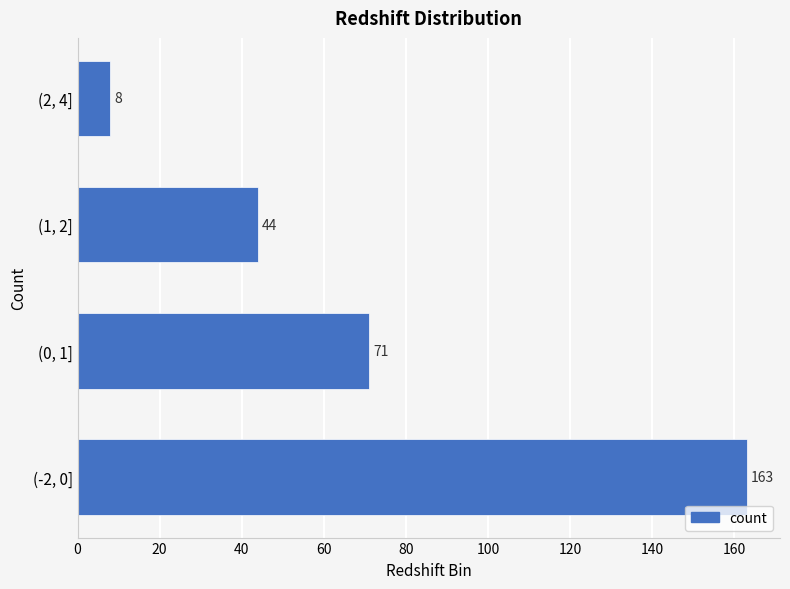

Reading bottom to top, what are all the values shown in this chart?

(-2, 0]=163	(0, 1]=71	(1, 2]=44	(2, 4]=8